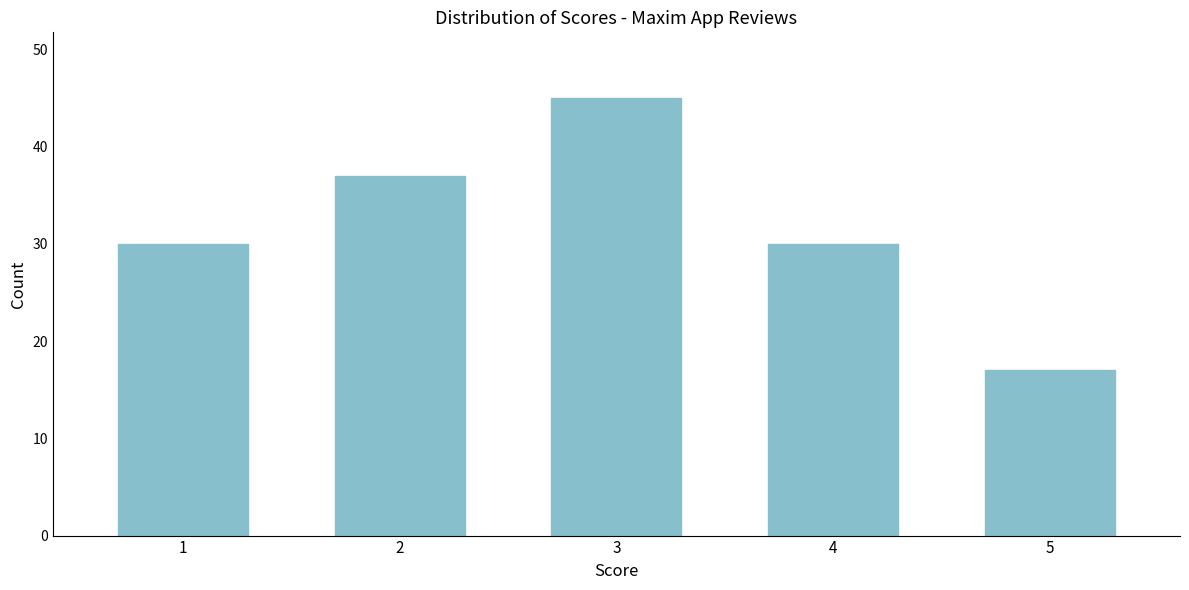

Reading left to right, extract all data points from this chart.

30	37	45	30	17